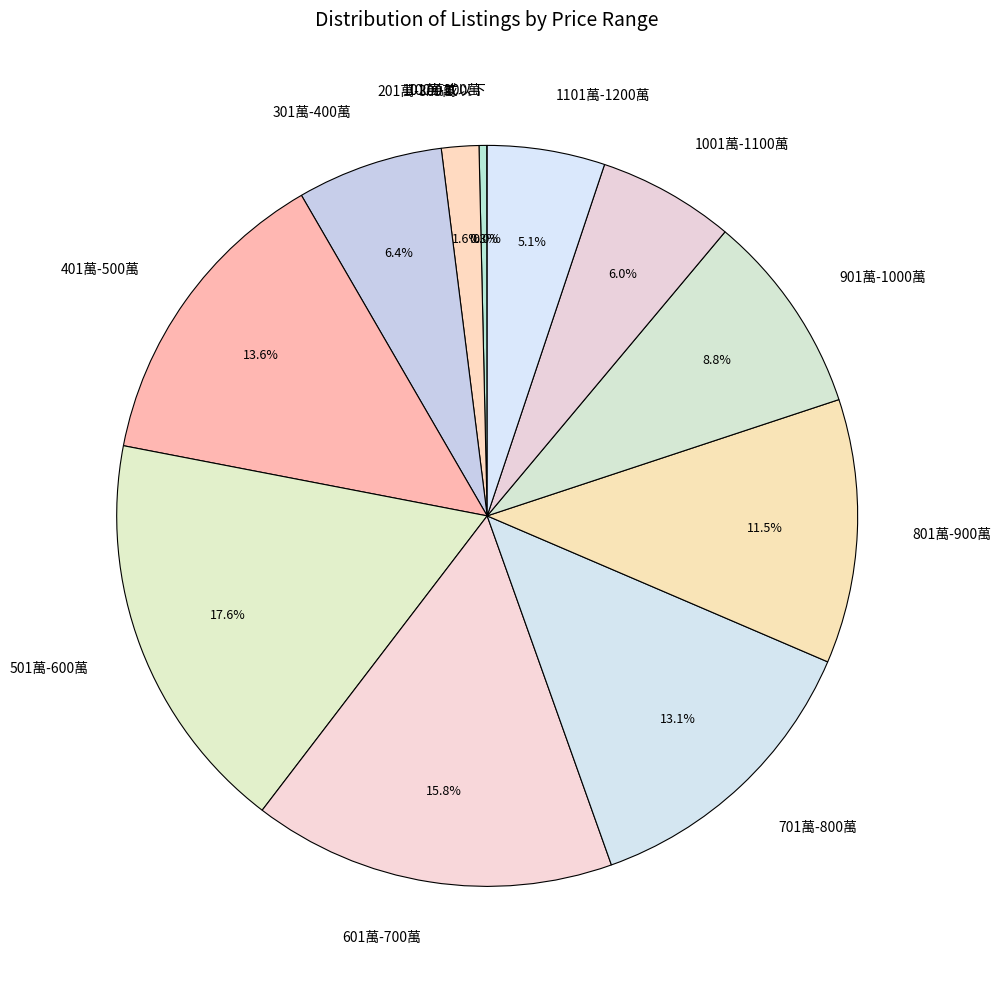

To the nearest percent, what is the average slice percentage?

8%